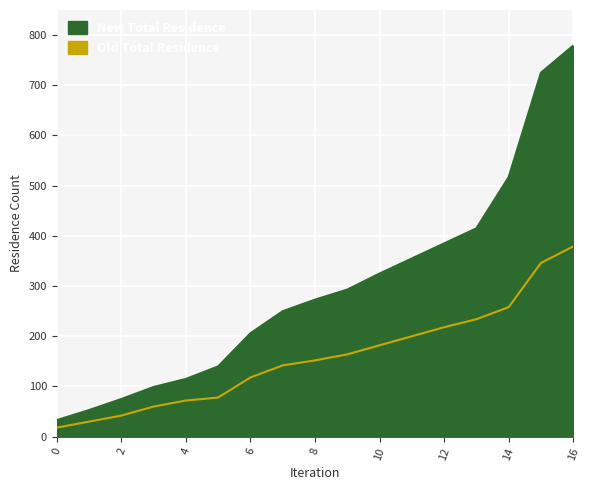

What is the sum of all New Total Residence values?

5038